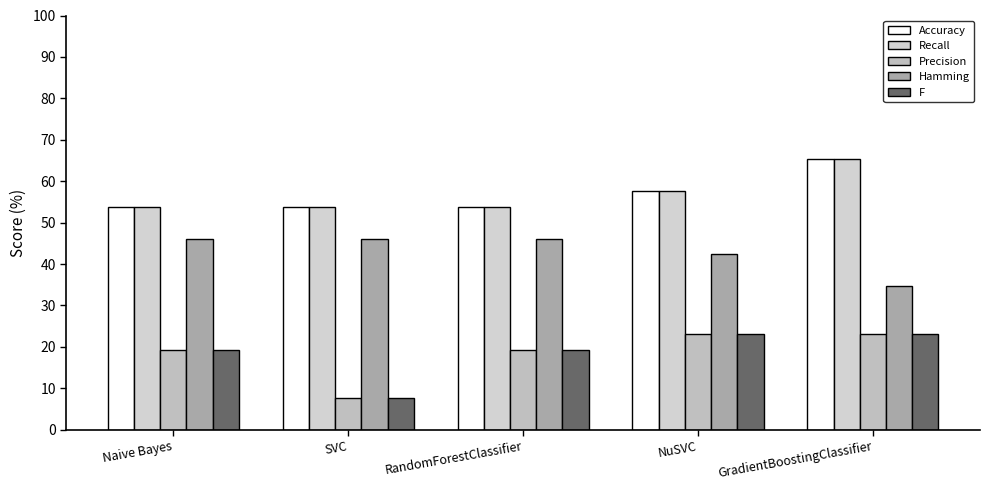

The Precision series shows 0.1 at SVC. True or false?

False